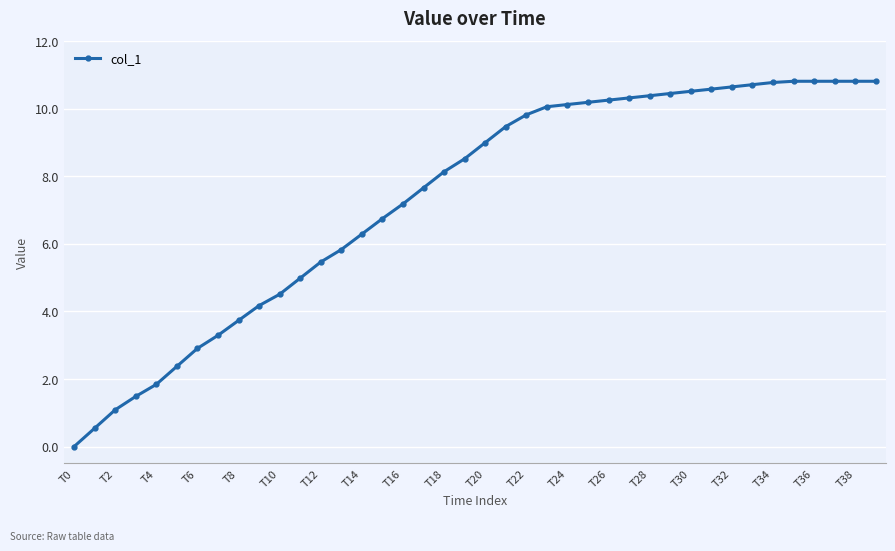

What is the average value?

7.4